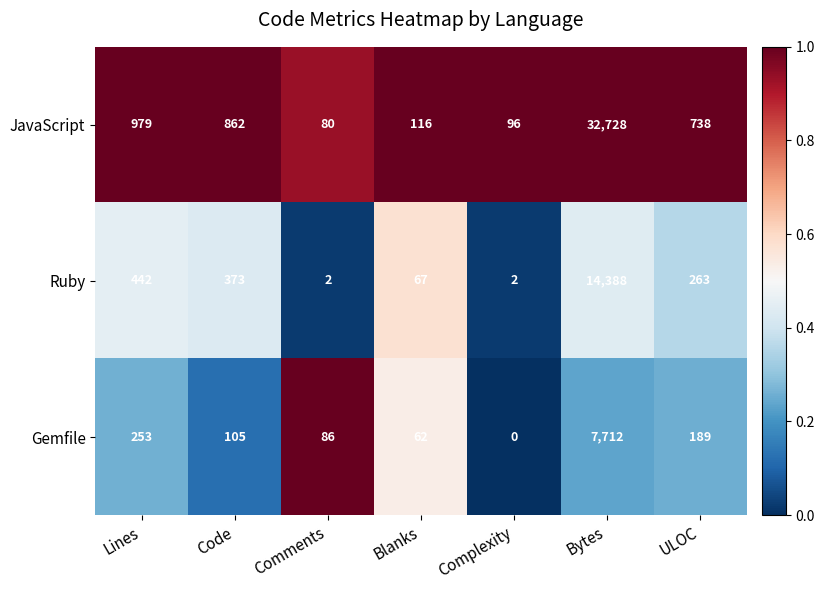

What is the total value across all series at Lines?

1674